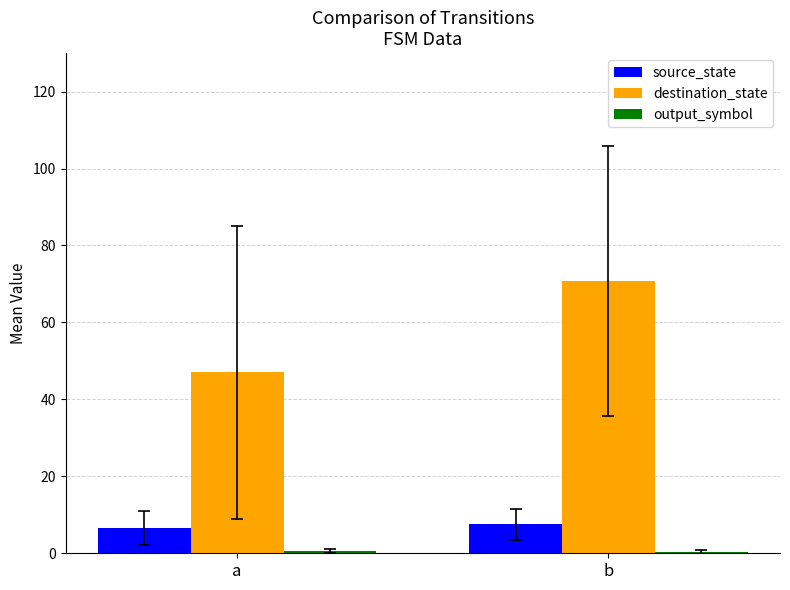

Are the bars grouped side by side (vs. stacked)?

Yes